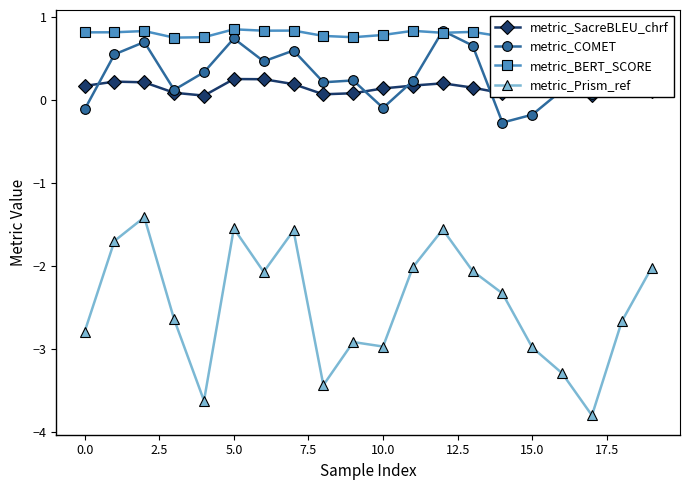

What is the minimum value for metric_Prism_ref?

-3.8